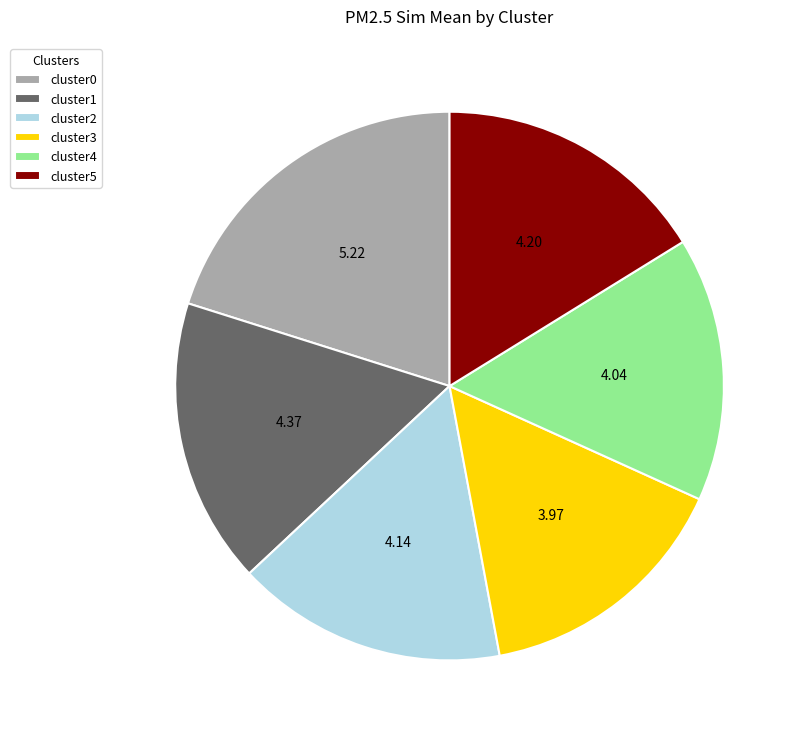

How many slices are in this pie chart?

6